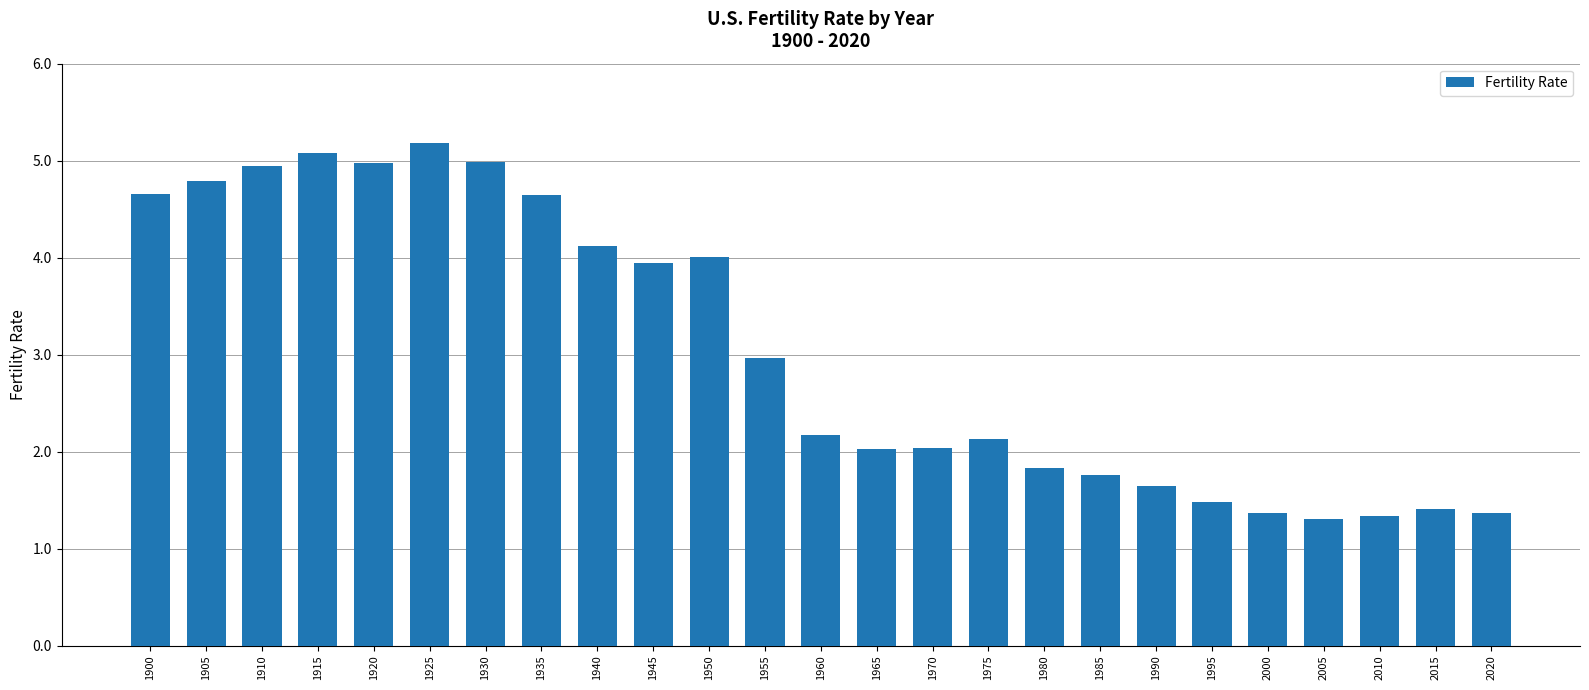

What is the difference between the maximum and minimum values?

3.9